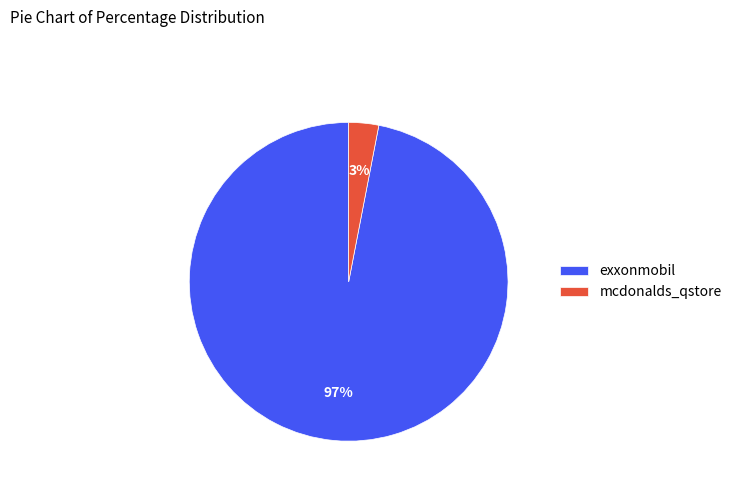

Is the sum of exxonmobil and mcdonalds_qstore greater than half?

Yes